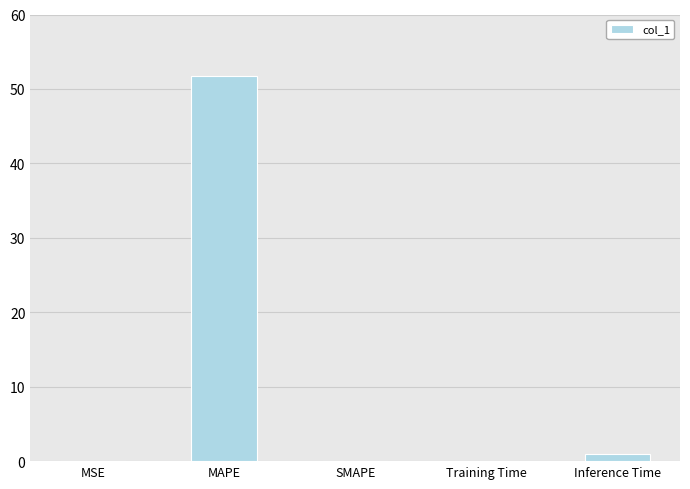

What is the greatest value displayed?

51.8